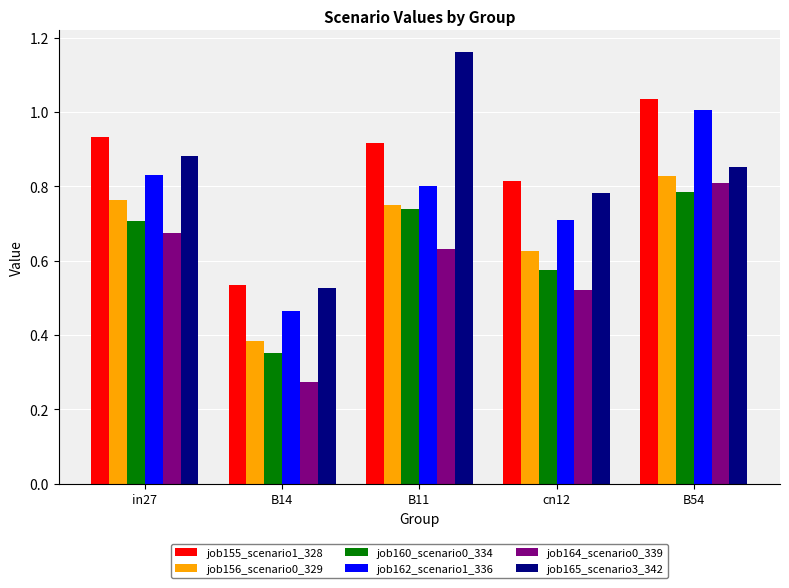

Between in27 and B14, which series saw the biggest shift?

job155_scenario1_328